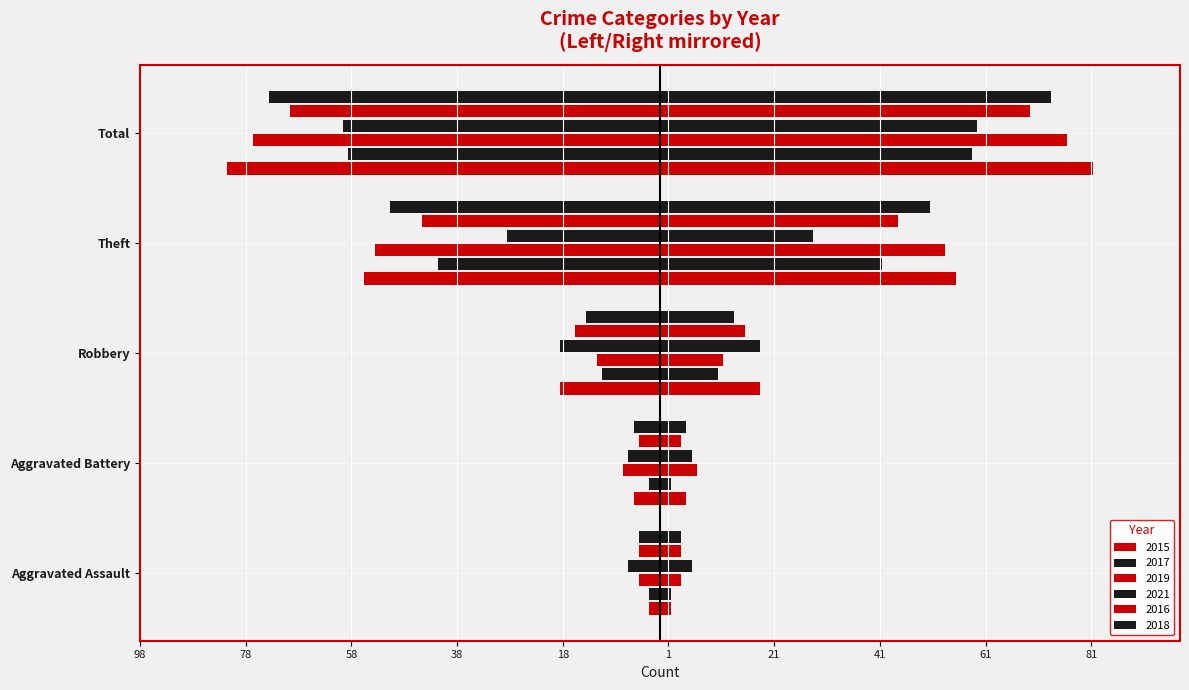

At which label does 2017 first exceed -11?

Aggravated Assault